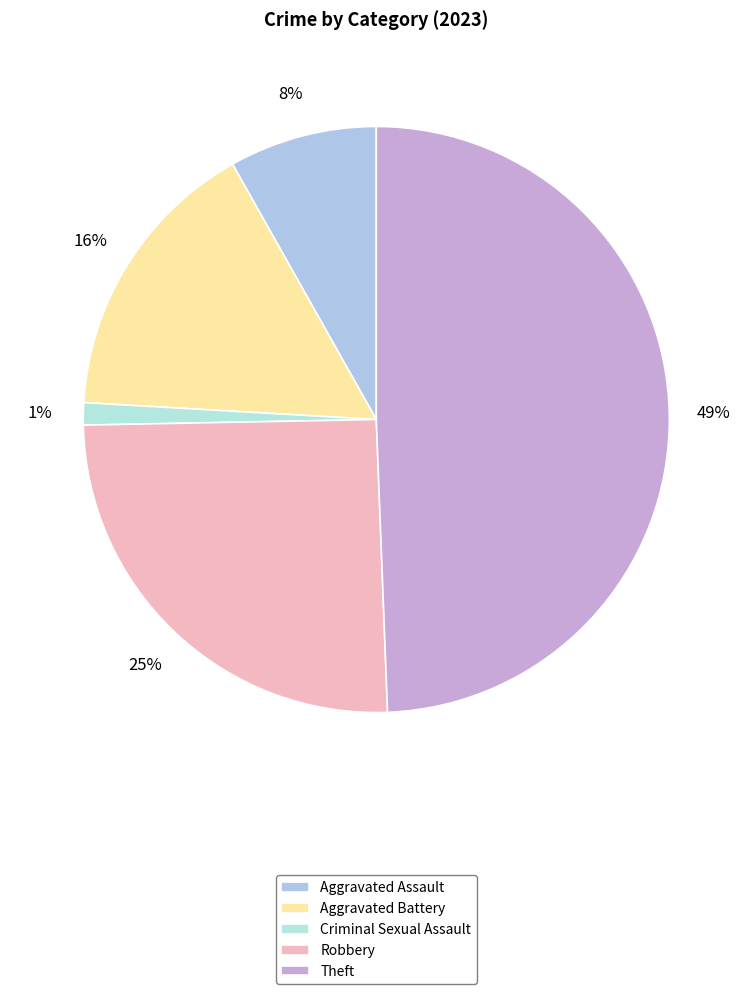

What percentage do Robbery and Theft together represent?

74.7%